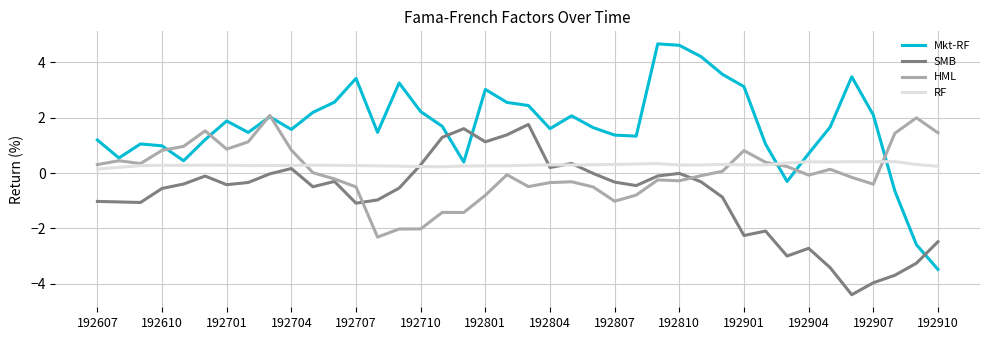

Which series has the largest range (max minus min)?

Mkt-RF